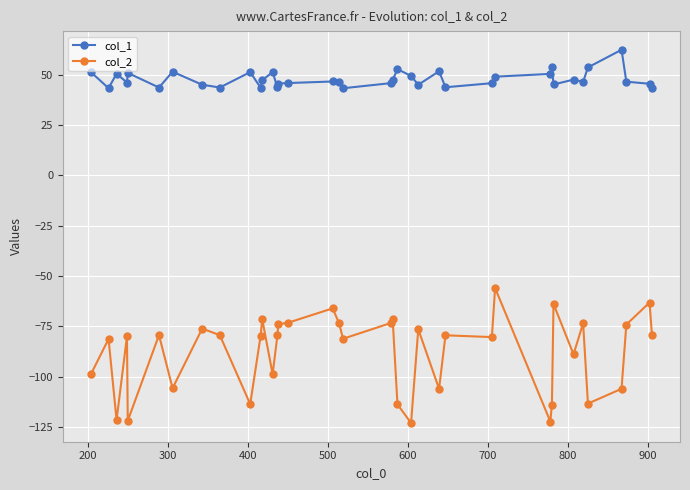

What is the value of the col_1 point at the 14th from the left?

43.7